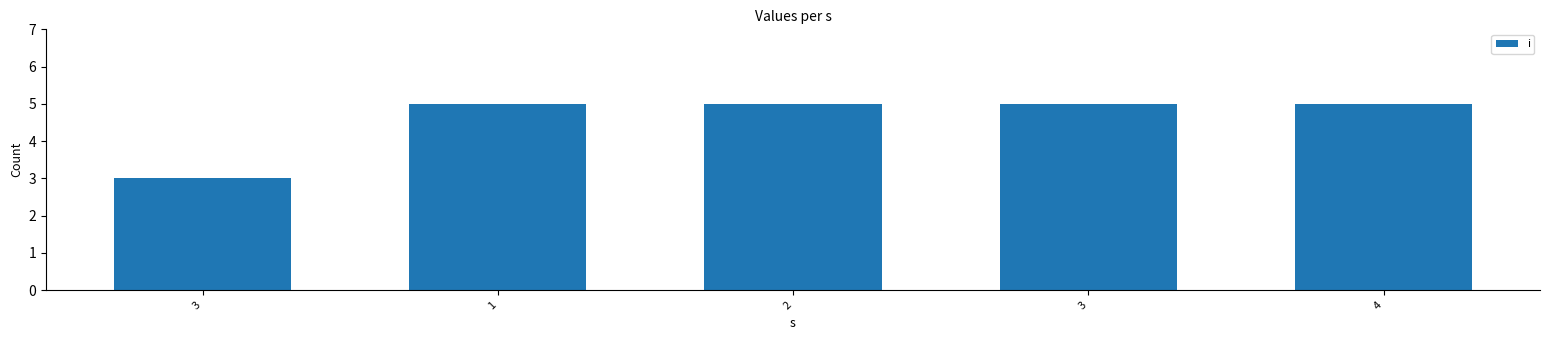

What is the value of the 2nd bar from the left?

5